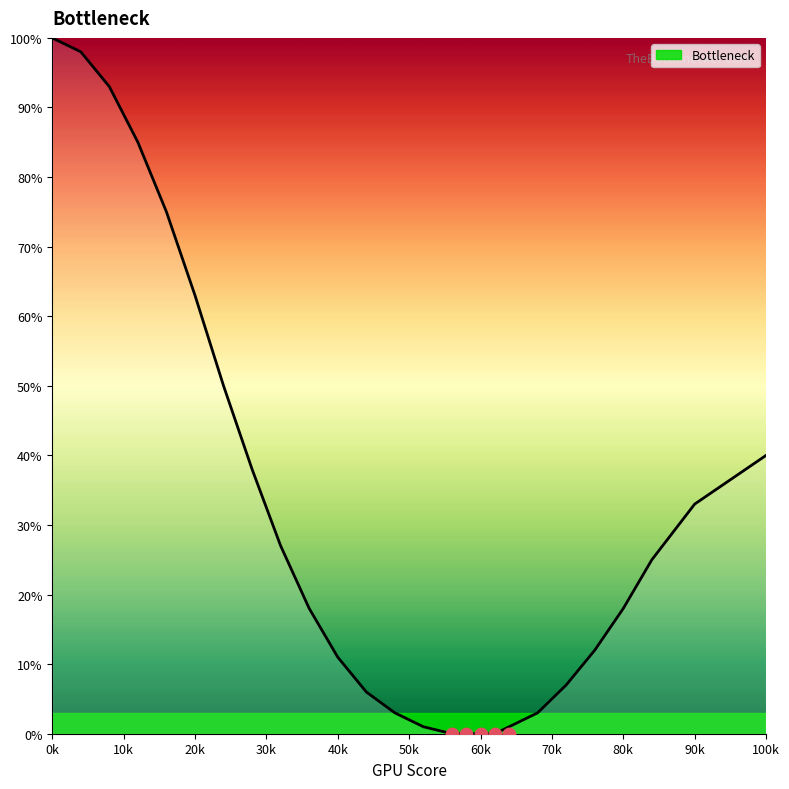

What is the change in value from 8 to 68?

-90